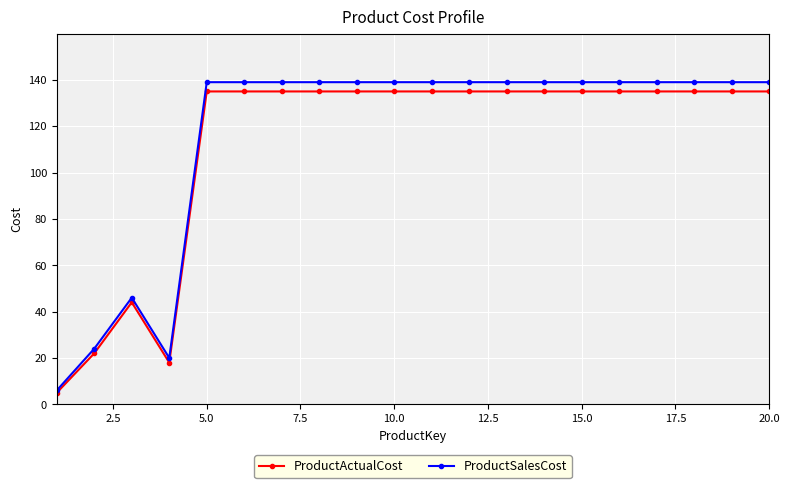

True or false: ProductSalesCost has more than 0 interior local peaks.

True